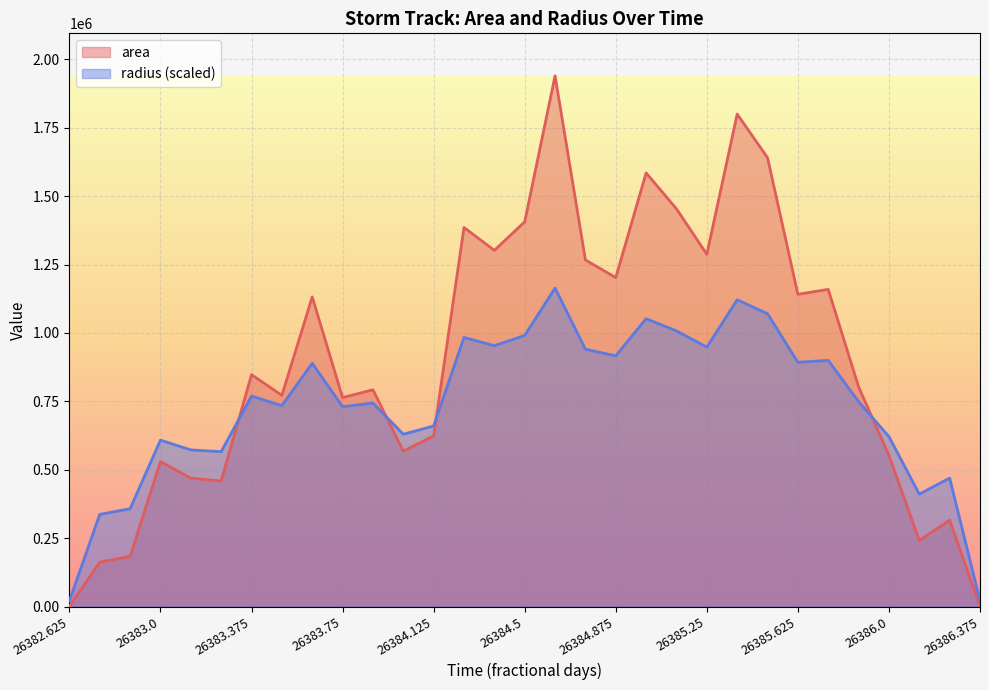

Rank the series by their average value, from highest to lowest.

area, radius (scaled)